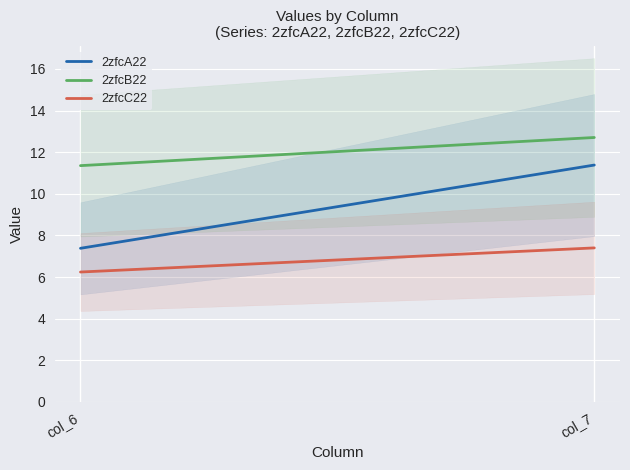

The value of 2zfcC22 at col_6 is 6.2. True or false?

True